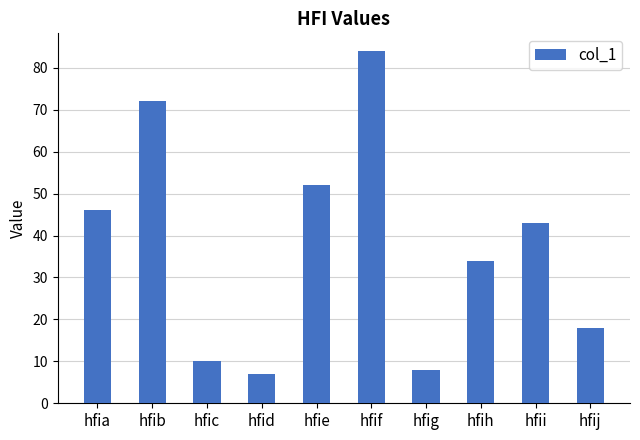

Rank the categories by value from highest to lowest.

hfif, hfib, hfie, hfia, hfii, hfih, hfij, hfic, hfig, hfid